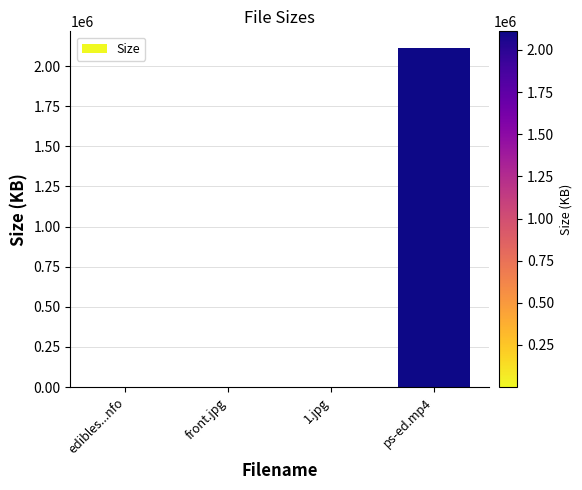

What is the maximum value shown in the chart?

2110720.0